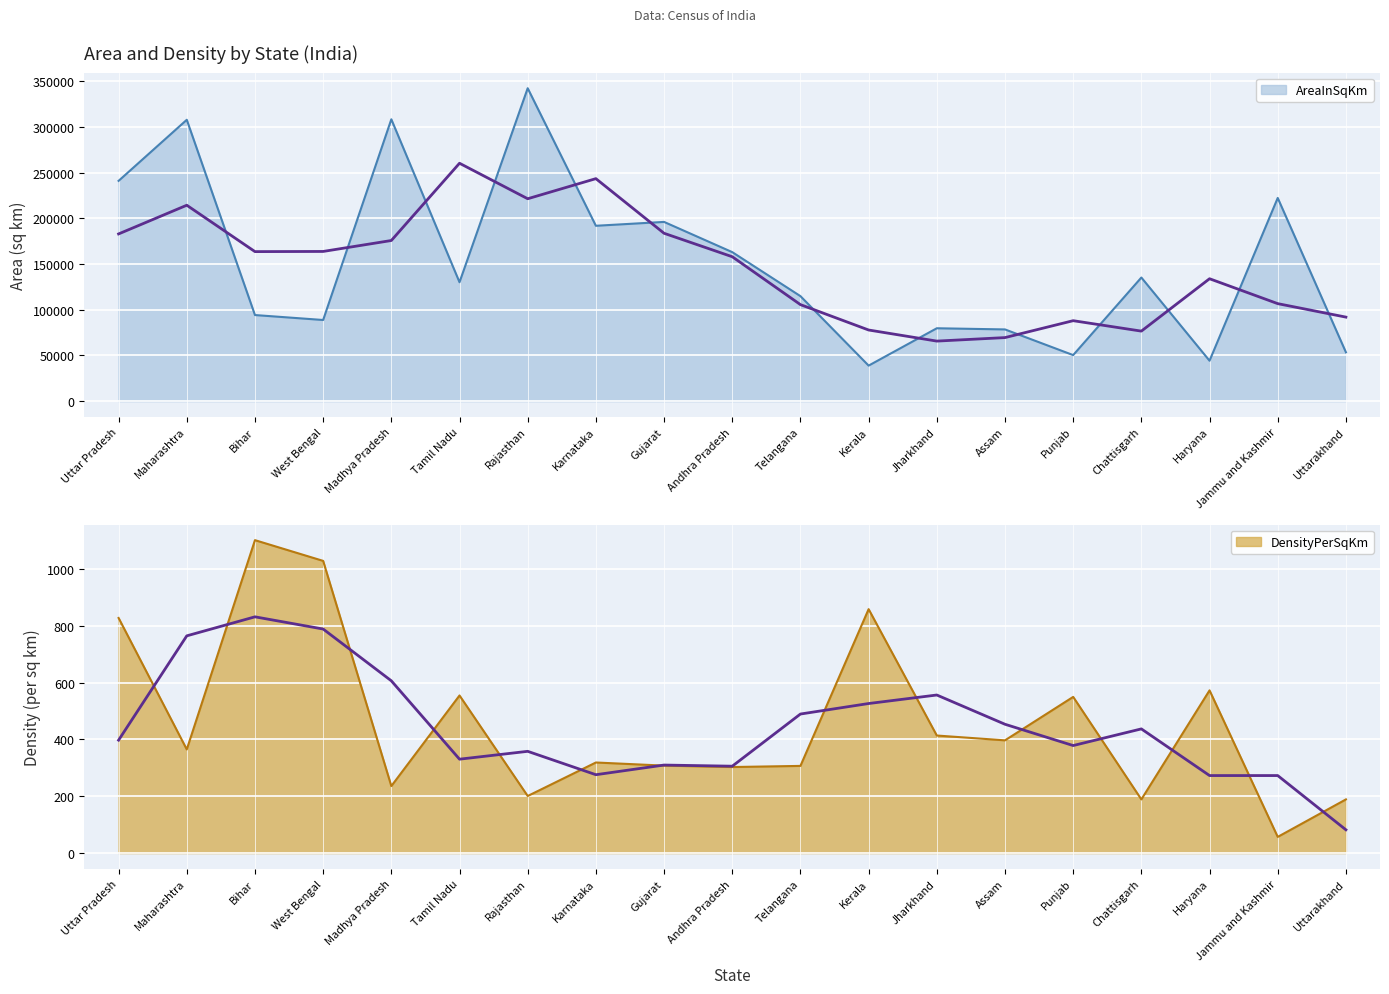

True or false: AreaInSqKm has a value of 342239 at Rajasthan.

True